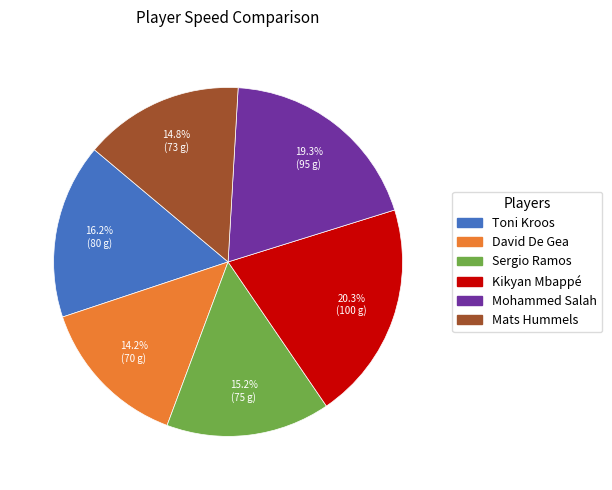

To the nearest percent, what portion does Toni Kroos represent?

16%